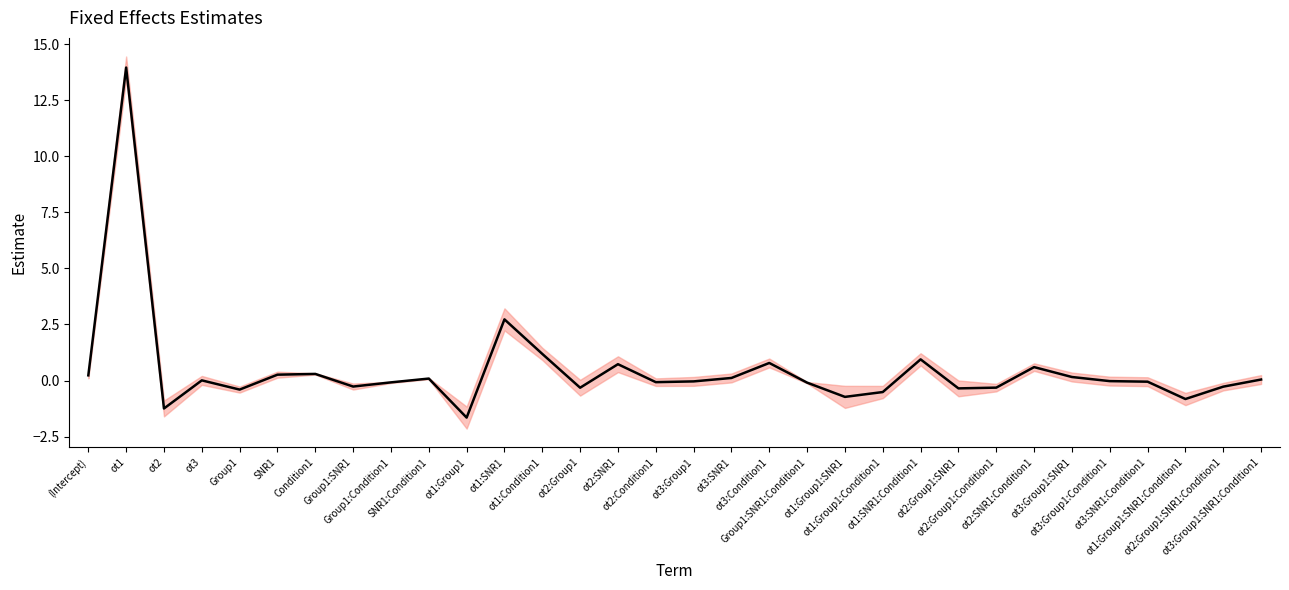

True or false: the data has more than 0 interior local peaks.

True